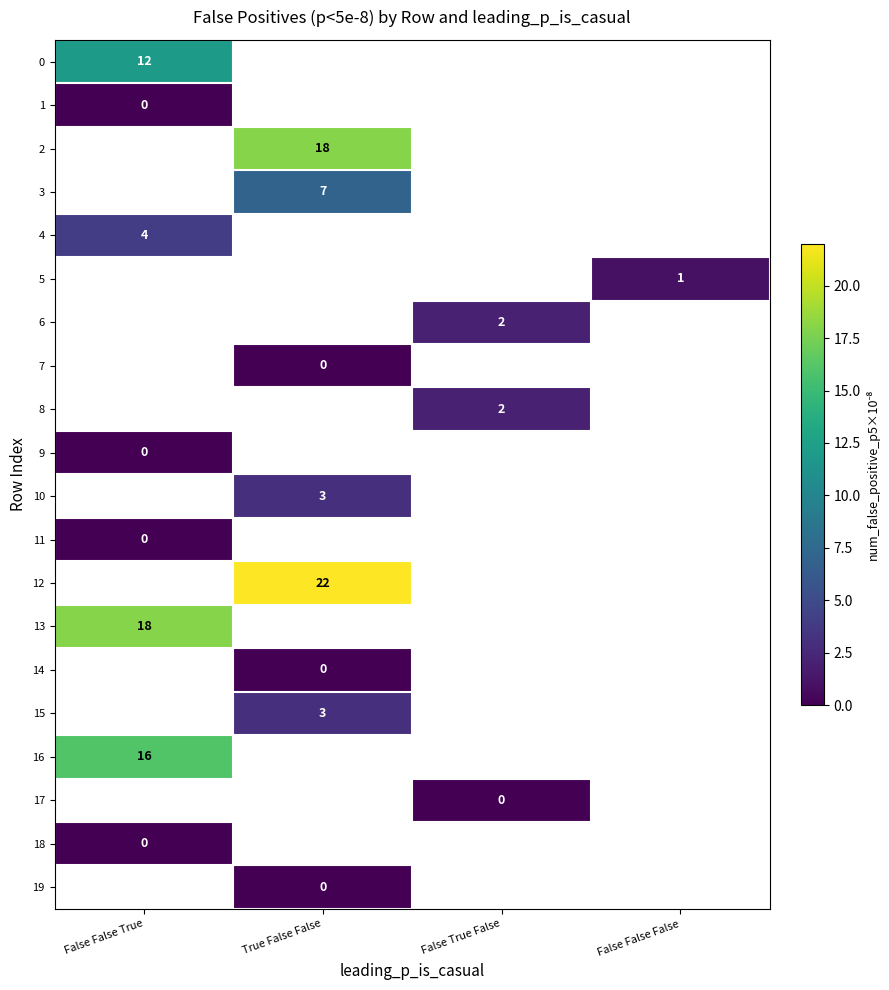

What is the maximum value shown in the chart?

22.0